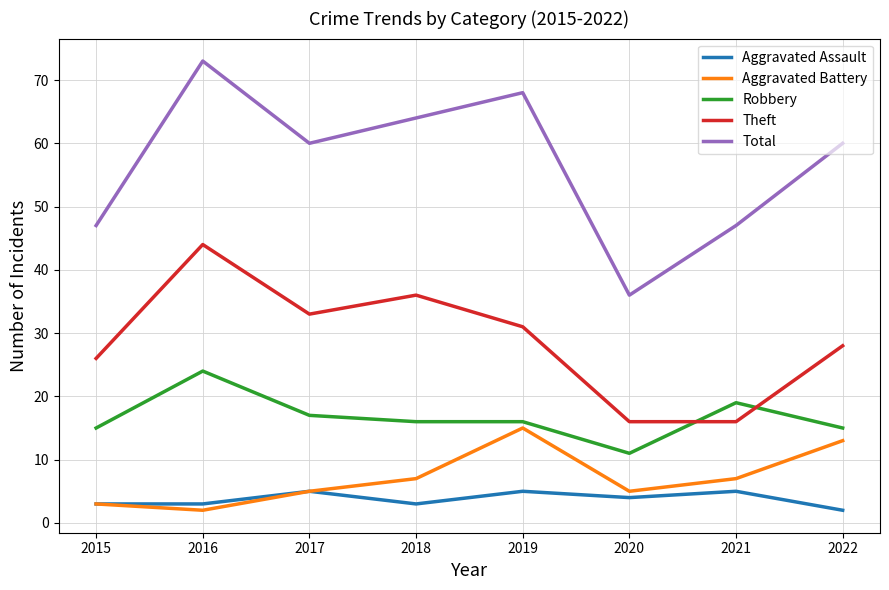

True or false: Aggravated Battery and Theft intersect in this chart.

False